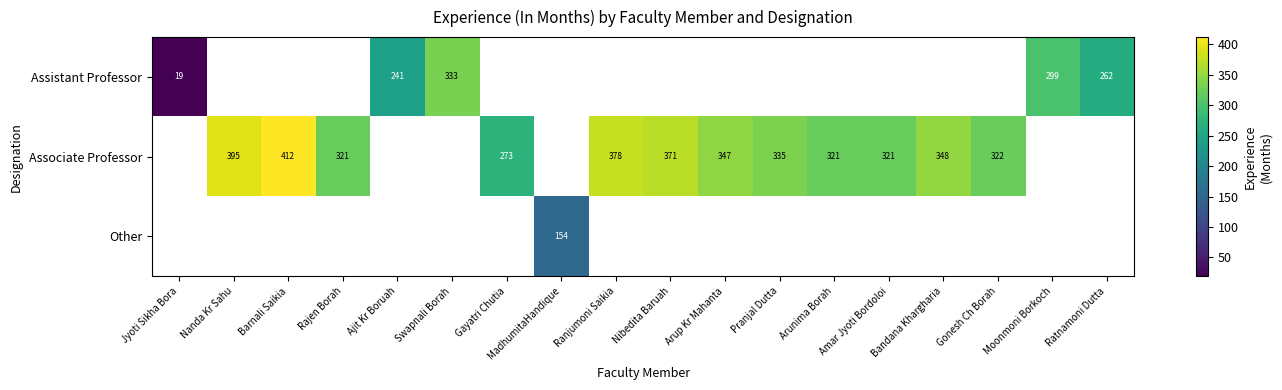

Is it true that Associate Professor equals 547 at Nanda Kr Sahu?

False